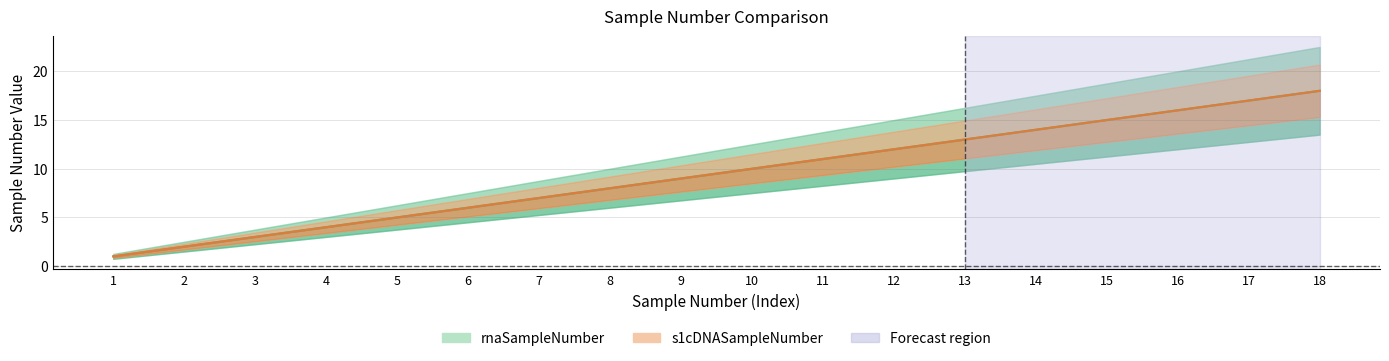

At 12, list the series in order from smallest to largest.

rnaSampleNumber, s1cDNASampleNumber